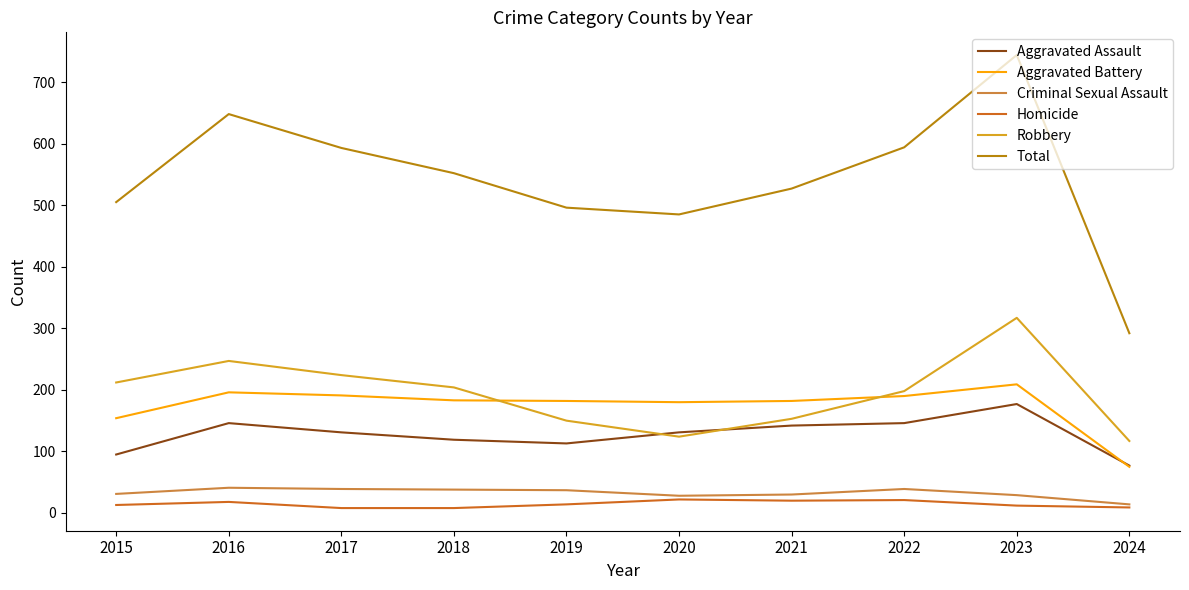

Which series has the largest total across all categories?

Total